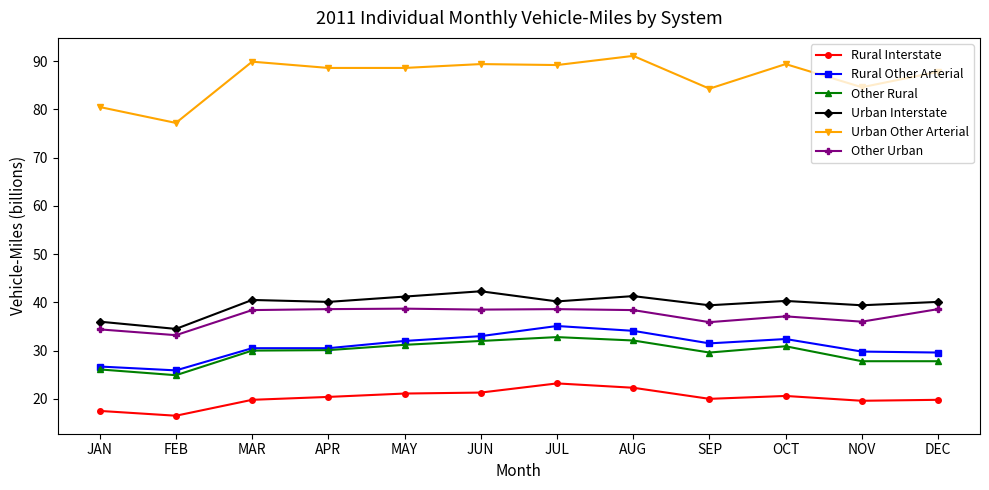

At which category does Urban Other Arterial reach its first local valley?

FEB